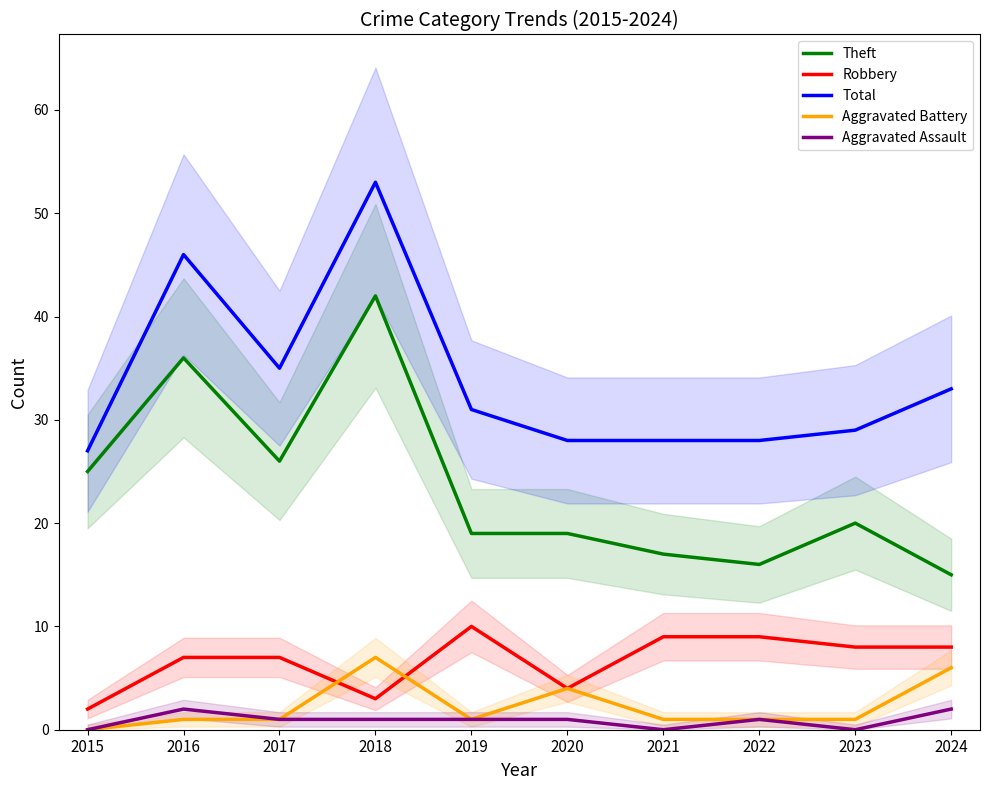

Is the value of Aggravated Battery at 2017 greater than the value of Theft at 2019?

No